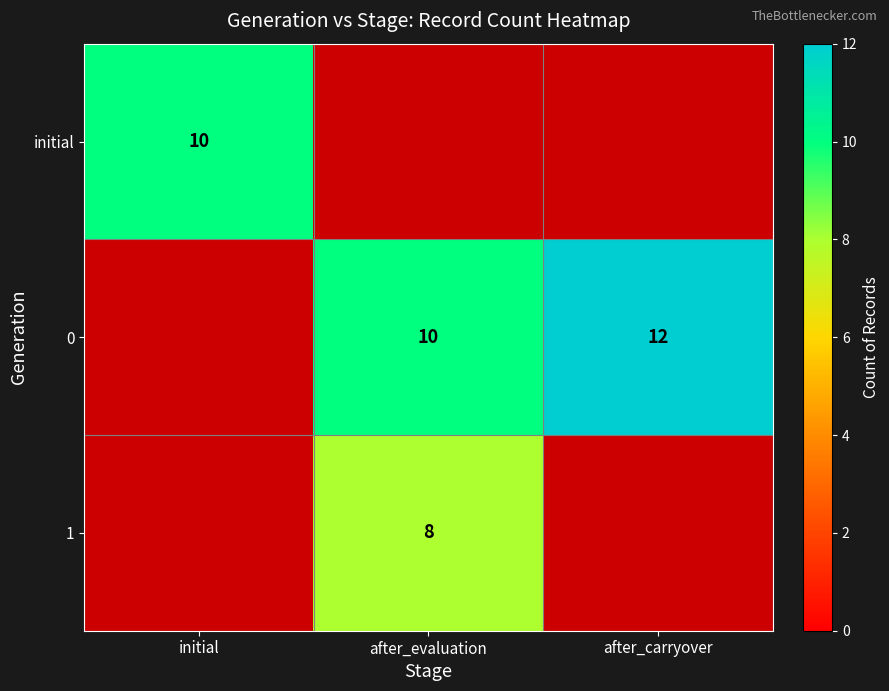

Is it true that 0 equals 10.0 at after_evaluation?

True